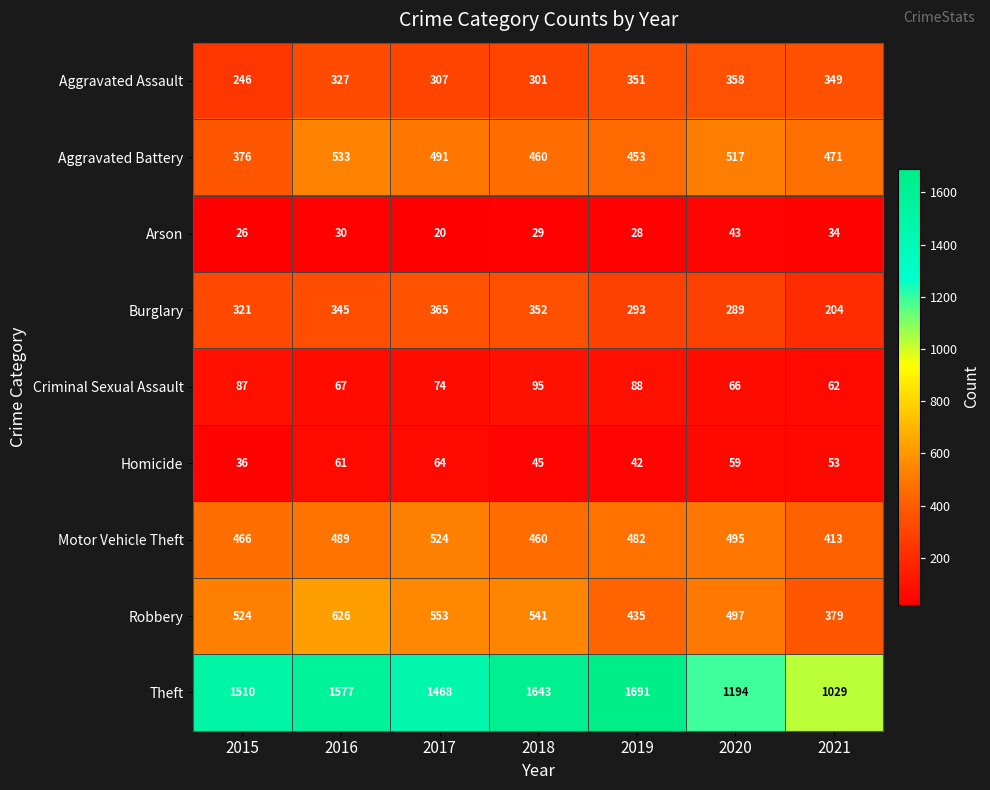

How many categories are shown in the chart?

7